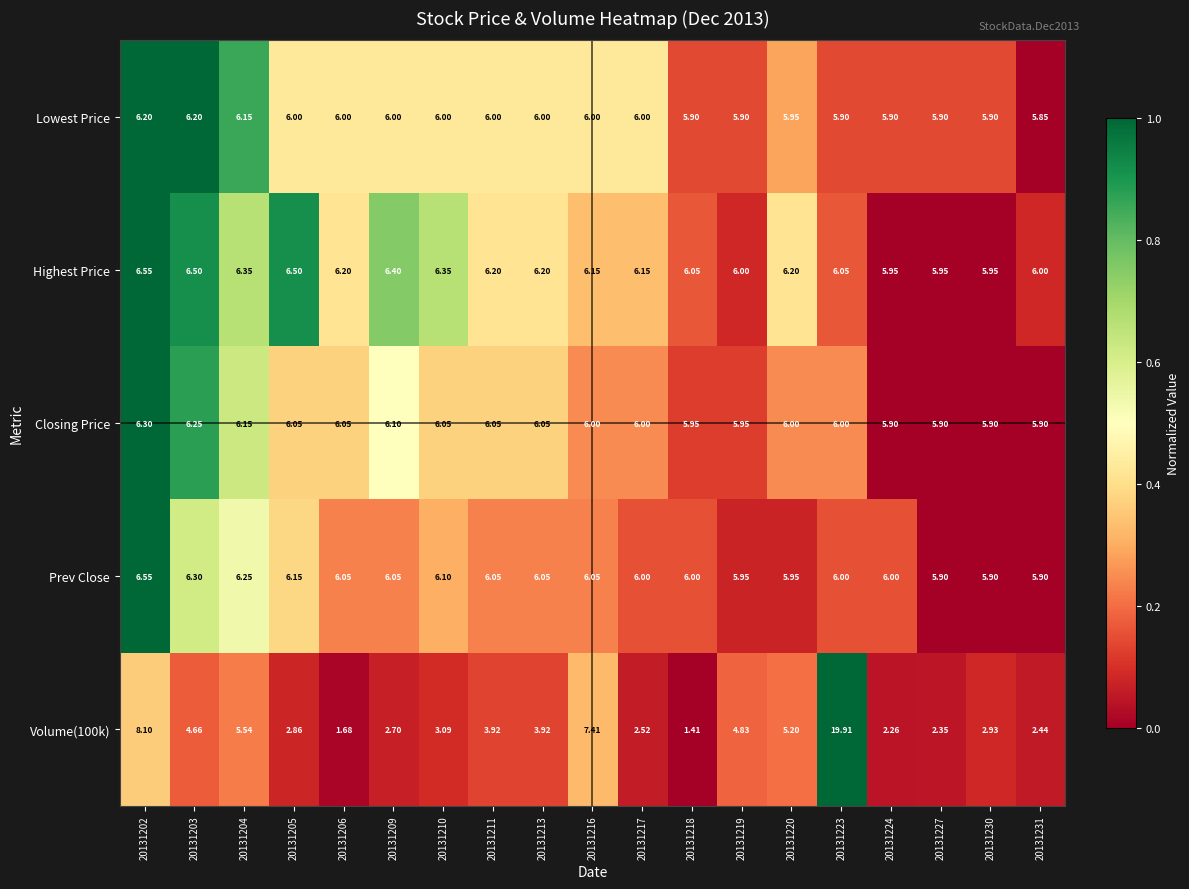

Which series has the largest total across all categories?

Highest Price